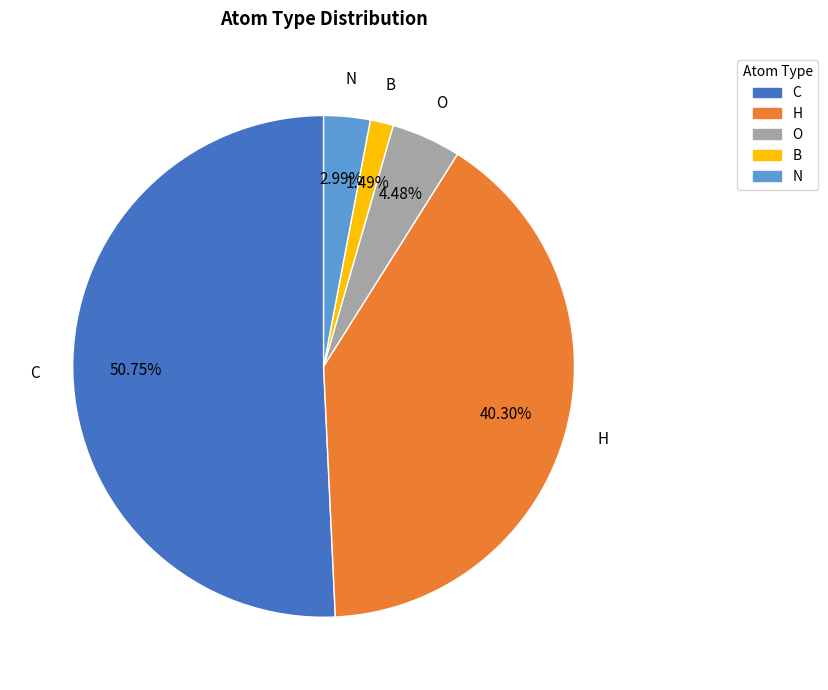

True or false: N accounts for 16% of the total.

False